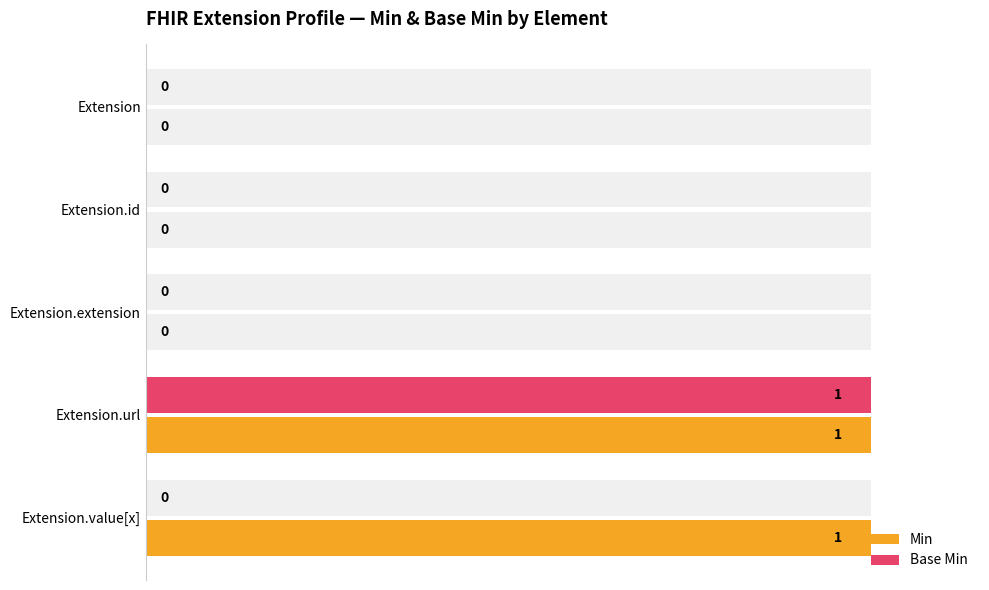

How many groups of bars are there?

5